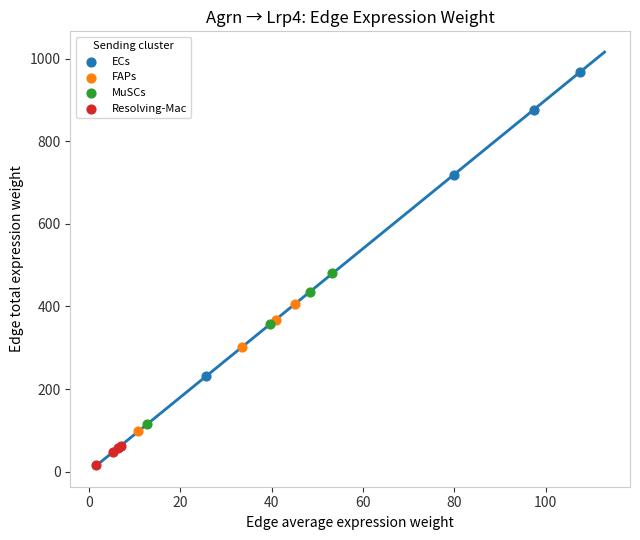

Which series has the largest Y range (max minus min)?

ECs